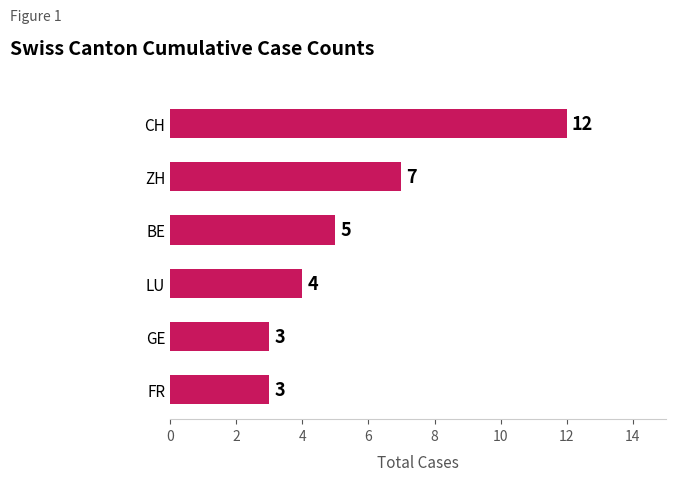

How many values are between 3 and 7?

5